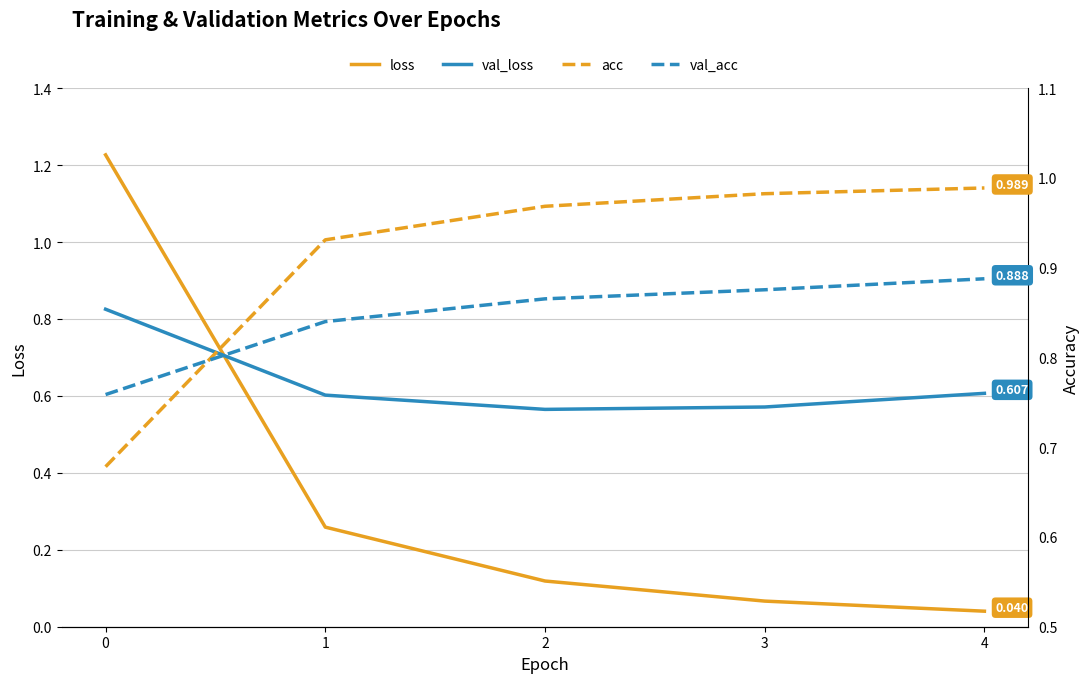

The value of val_acc at 1 is 0.8. True or false?

True